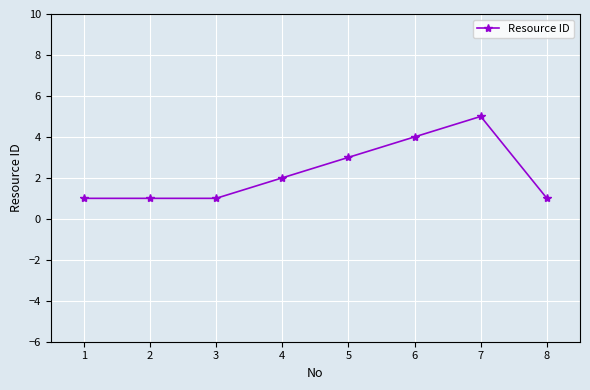

Between 7 and 5, which is larger?

7